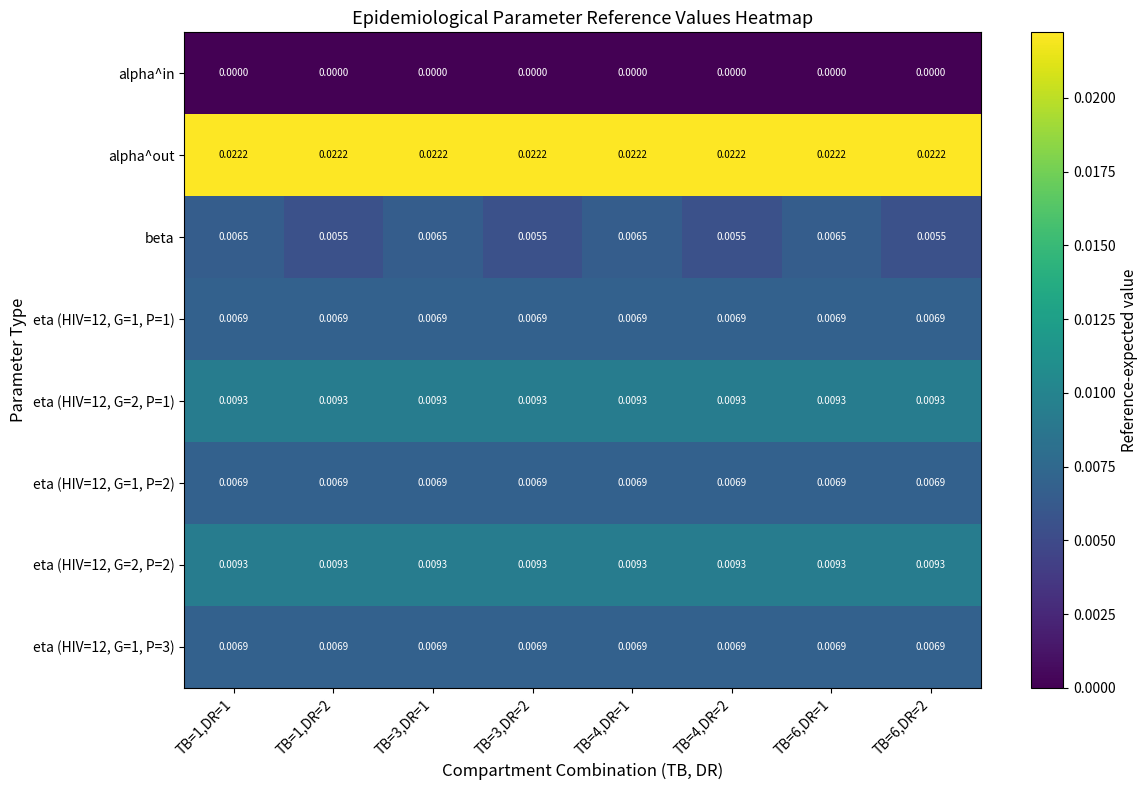

Which series changed the most between TB=1,DR=1 and TB=6,DR=2?

beta